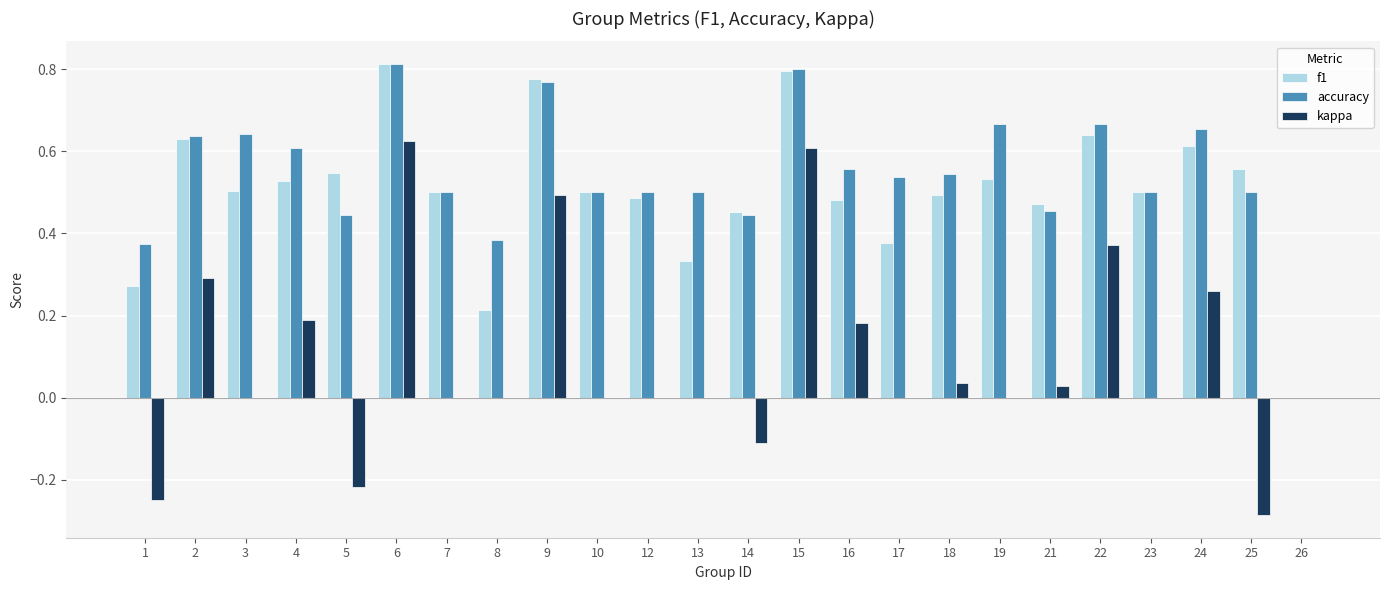

Does the chart contain stacked bars?

No